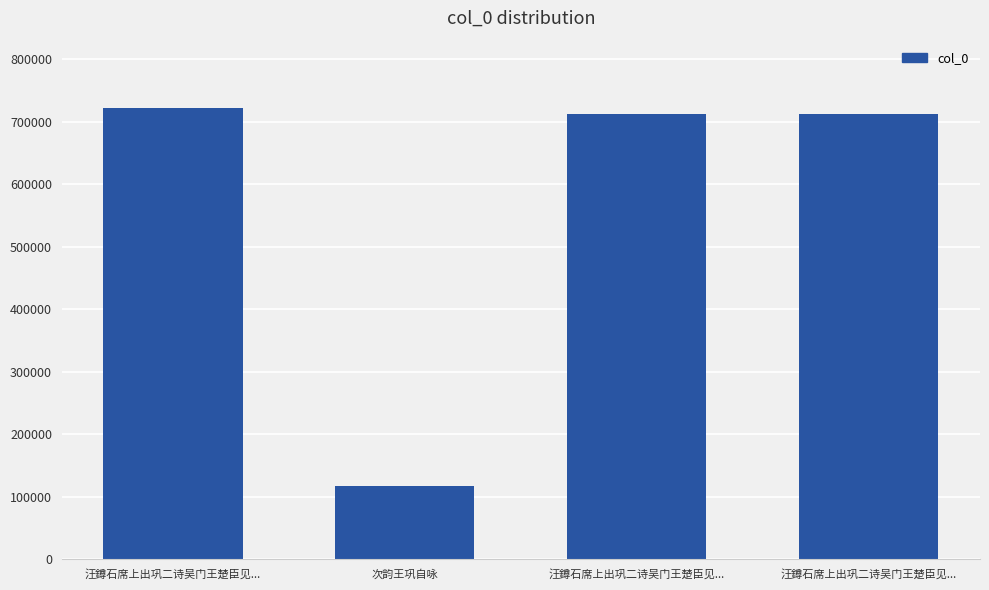

Rank the categories by value from highest to lowest.

汪鐏石席上出巩二诗吴门王楚臣见..., 汪鐏石席上出巩二诗吴门王楚臣见..., 汪鐏石席上出巩二诗吴门王楚臣见..., 次韵王巩自咏